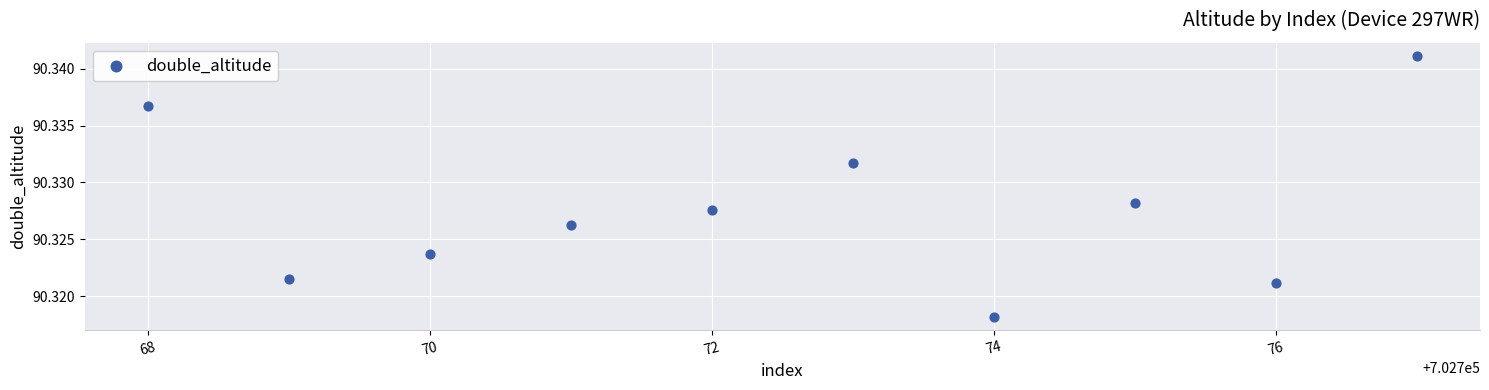

What is the range of X values (max minus min)?

9.0